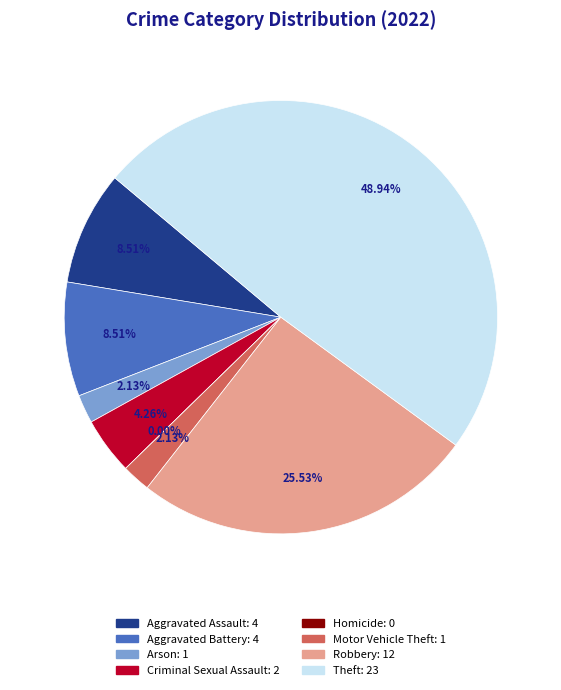

Rank the categories by value from highest to lowest.

Theft, Robbery, Aggravated Assault, Aggravated Battery, Criminal Sexual Assault, Arson, Motor Vehicle Theft, Homicide